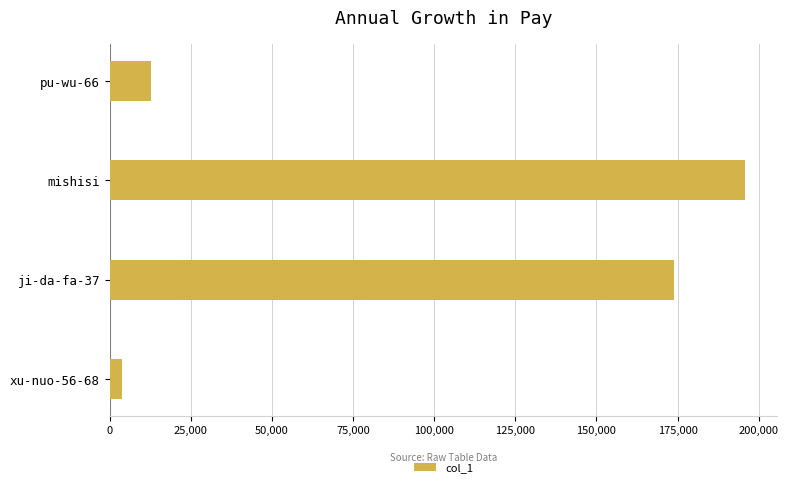

Count the number of data series in this chart.

1